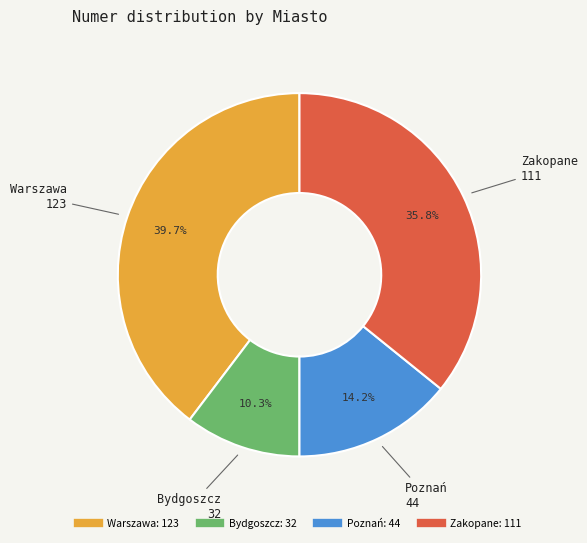

Which has a higher value, Bydgoszcz or Warszawa?

Warszawa